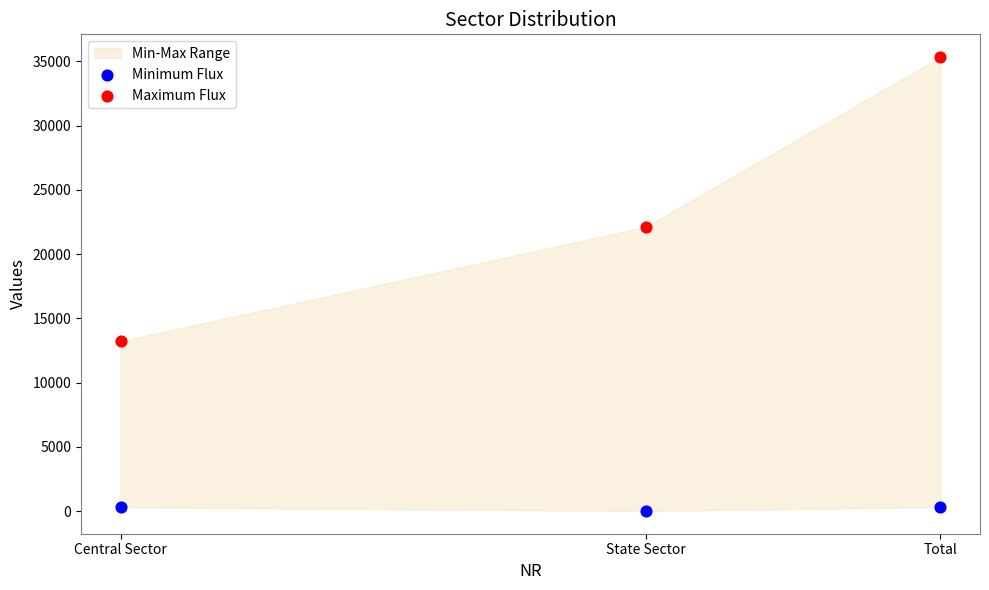

Across all data points, what is the range of Y values (max minus min)?

35317